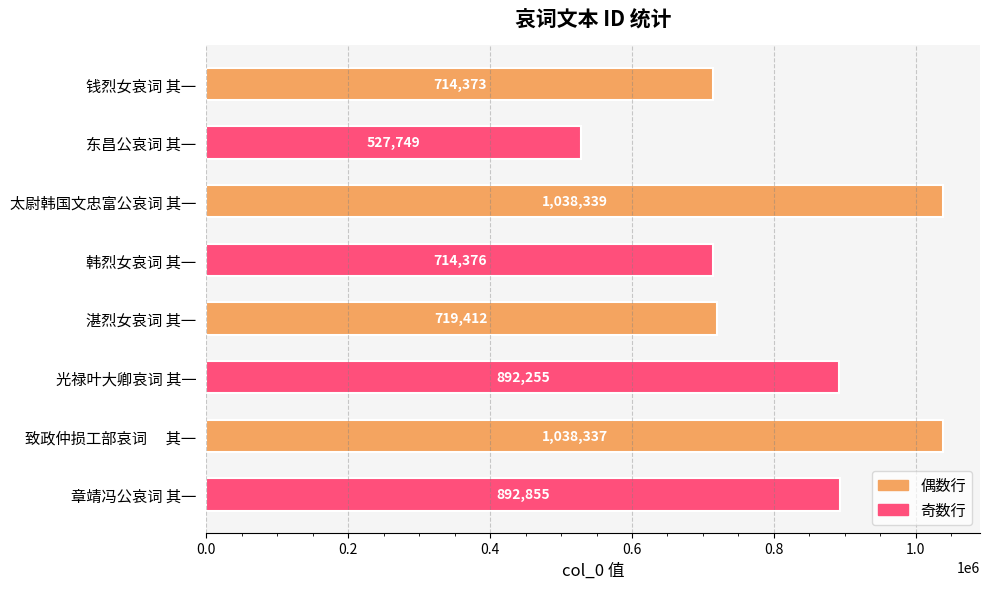

The chart shows a value of 386705 at 太尉韩国文忠富公哀词 其一. True or false?

False